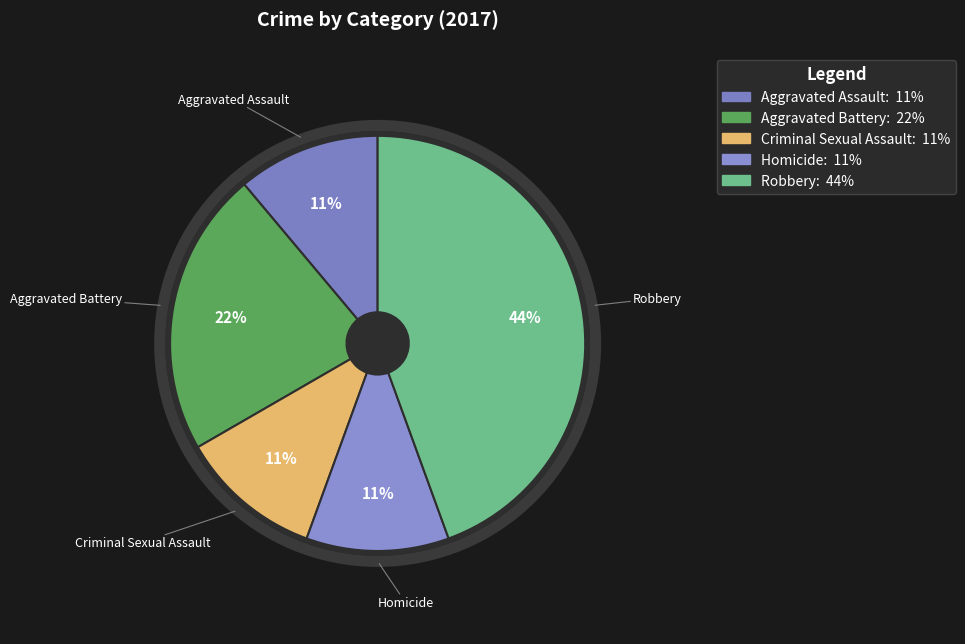

Count the number of slices in the pie.

5